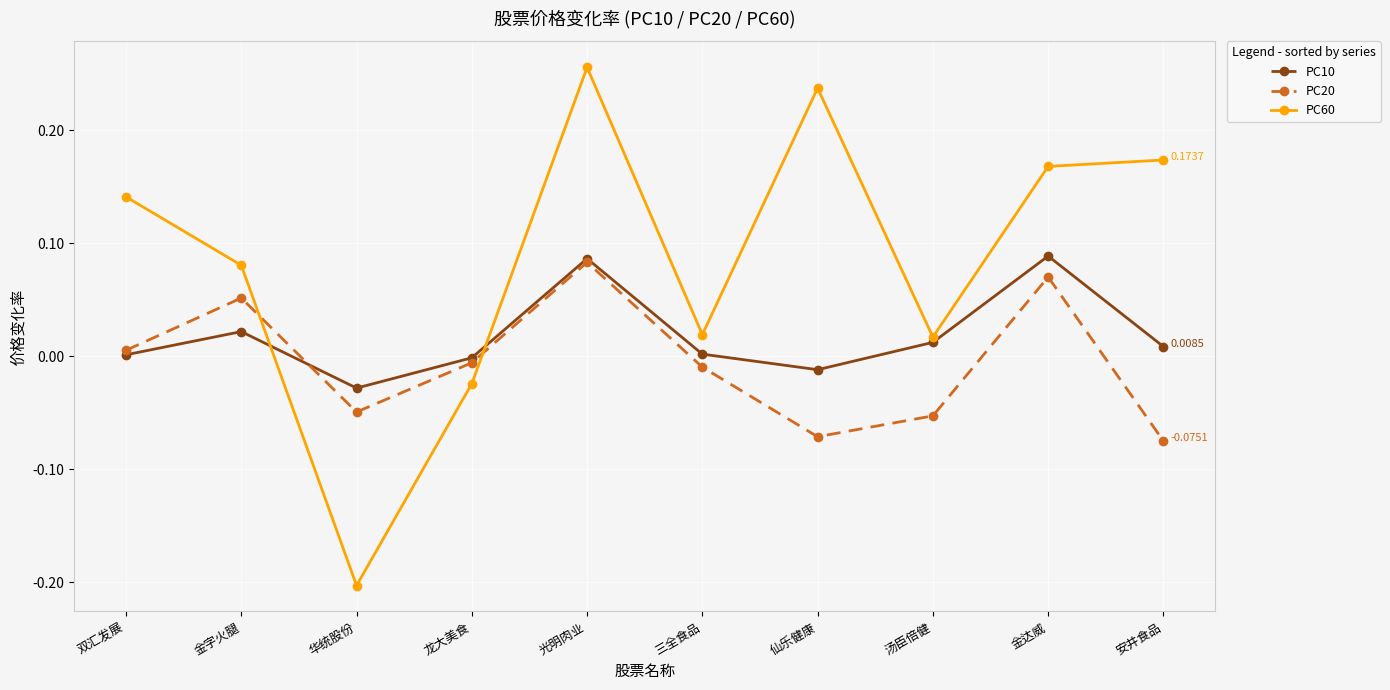

In PC10, how many points are lower than both neighbors (excluding endpoints)?

2